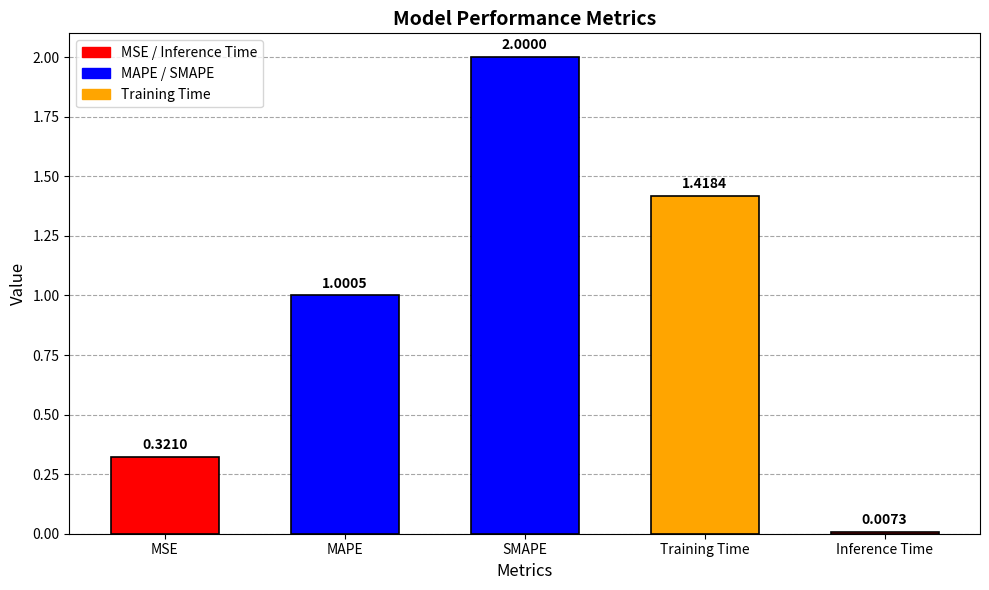

How many series are shown in this chart?

1